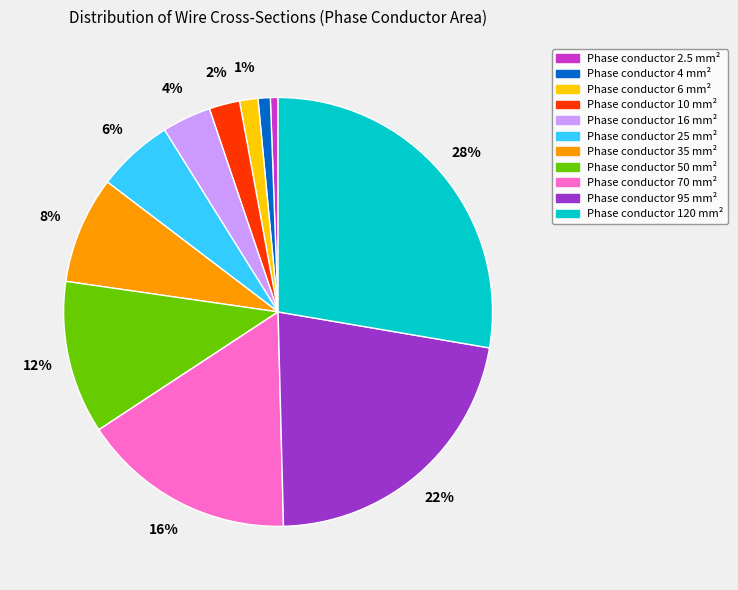

Count the number of slices in the pie.

11